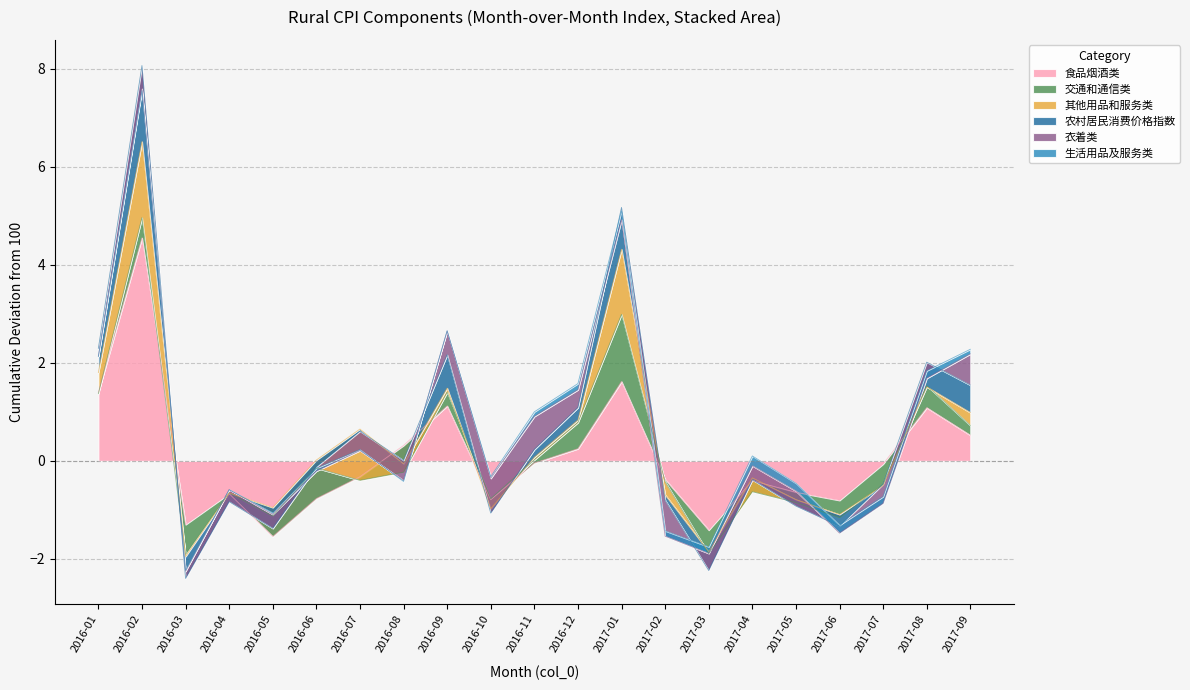

After their last crossing, which series has the higher values: 农村居民消费价格指数 or 食品烟酒类?

农村居民消费价格指数